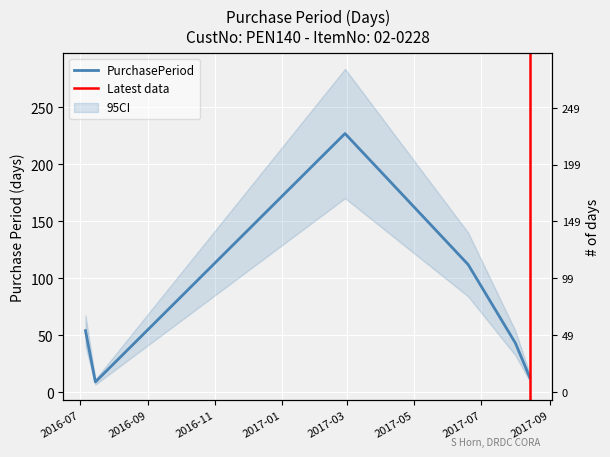

The value at 2017-02-27 is 227. True or false?

True